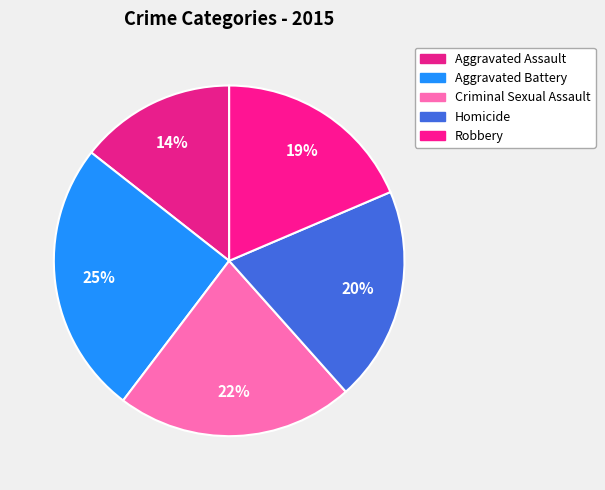

Is Homicide the majority of the pie?

No